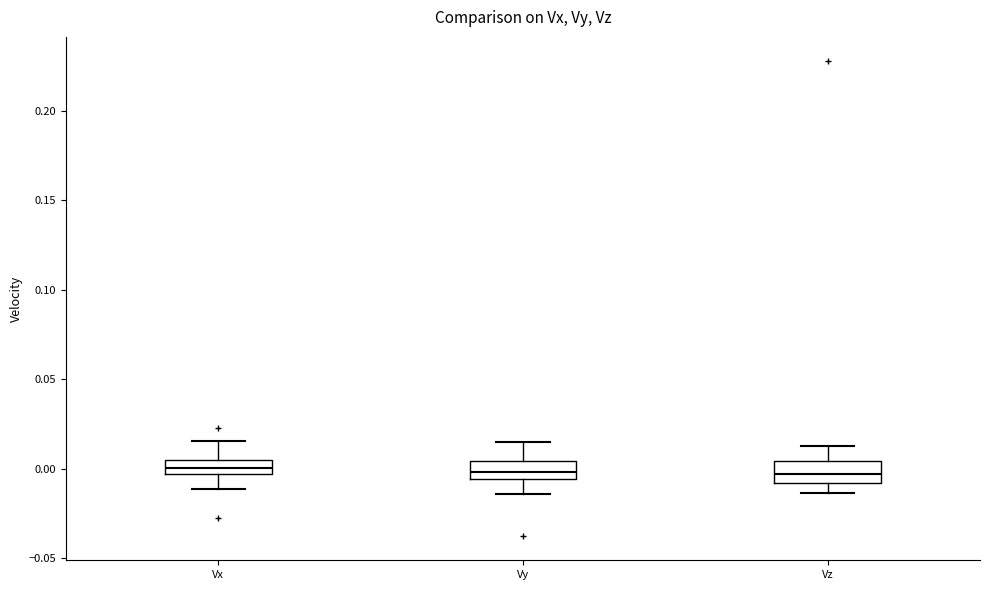

Reading left to right, transcribe this box plot: for each box, give where its median line is, the range the box spans, and where its two whiskers end, as read against the y-axis. The values are not printed on the chart, so give them approximately, as read against the axis.

Vx: median 0.000, box -0.005 to 0.005, whiskers -0.010 to 0.015
Vy: median 0.000, box -0.005 to 0.005, whiskers -0.015 to 0.015
Vz: median -0.005, box -0.010 to 0.005, whiskers -0.015 to 0.010